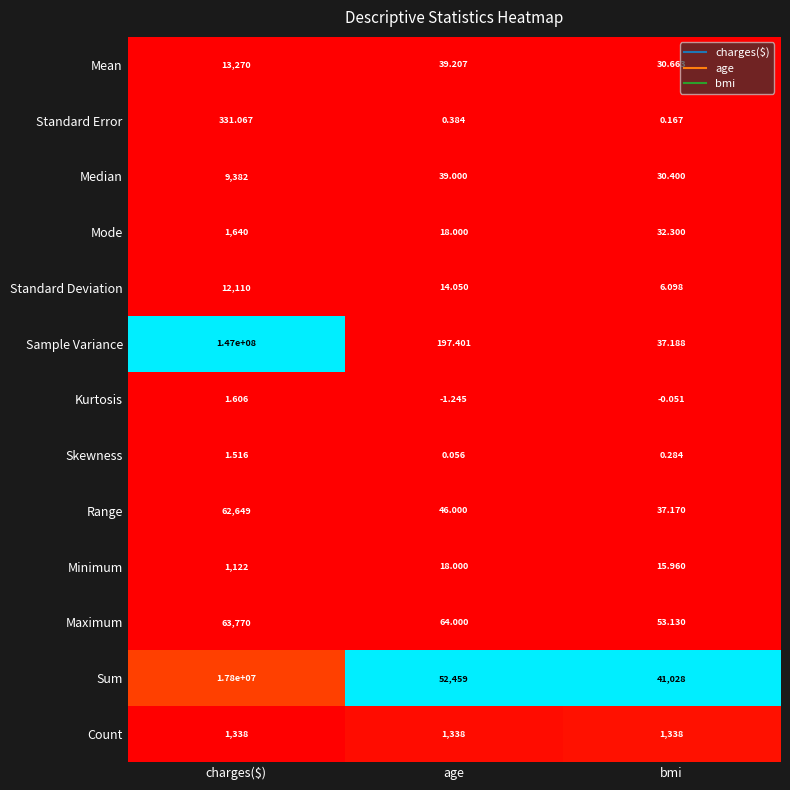

At which label is Sample Variance closest to 73500018?

age